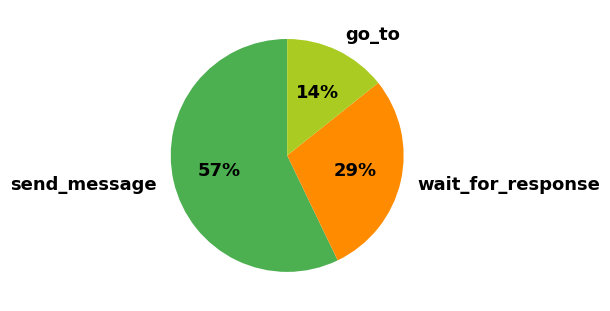

Is the sum of go_to and send_message greater than half?

Yes